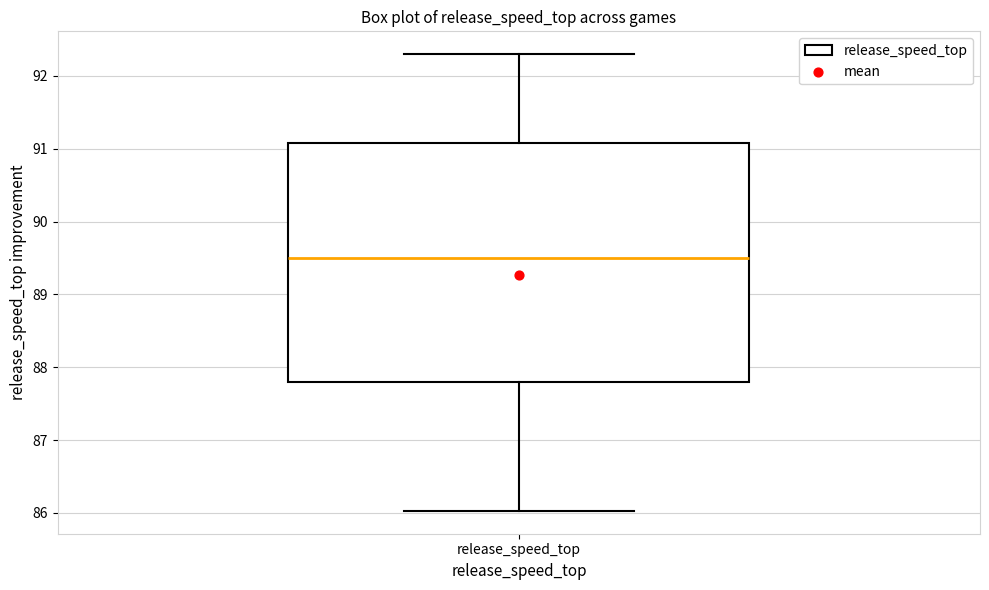

Read this box plot against the y-axis: the position of the median line, the range covered by the box, and the ends of both whiskers. The values are not printed on the chart, so give them approximately, as read against the axis.

median 89.5, box 87.8 to 91.1, whiskers 86.0 to 92.3